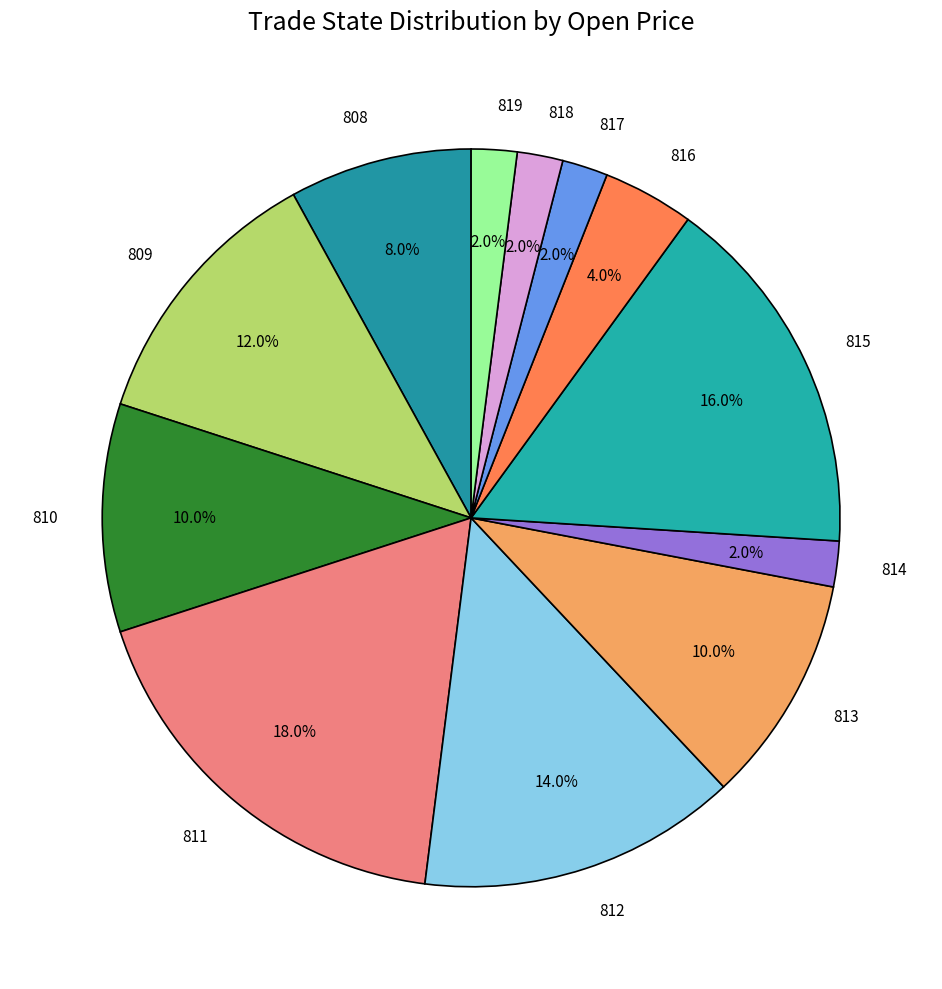

How much of the chart is everything except 819?

98.0%